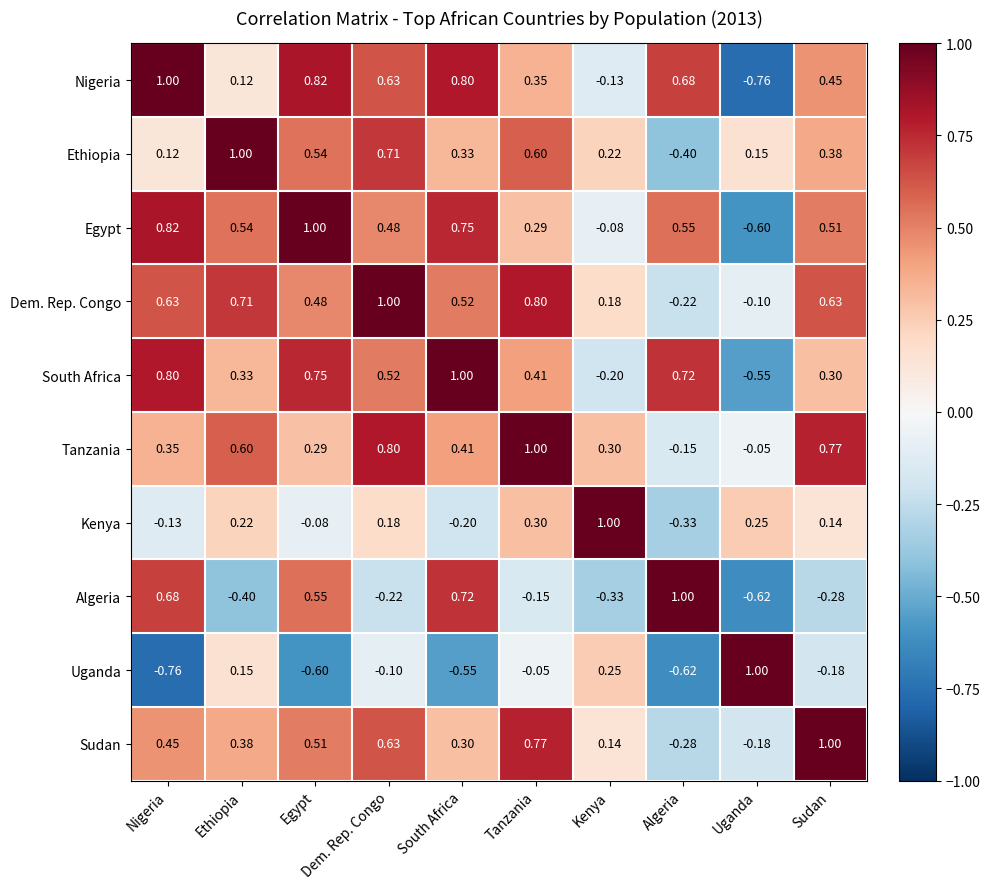

Rank the categories by Sudan value from lowest to highest.

Algeria, Uganda, Kenya, South Africa, Ethiopia, Nigeria, Egypt, Dem. Rep. Congo, Tanzania, Sudan